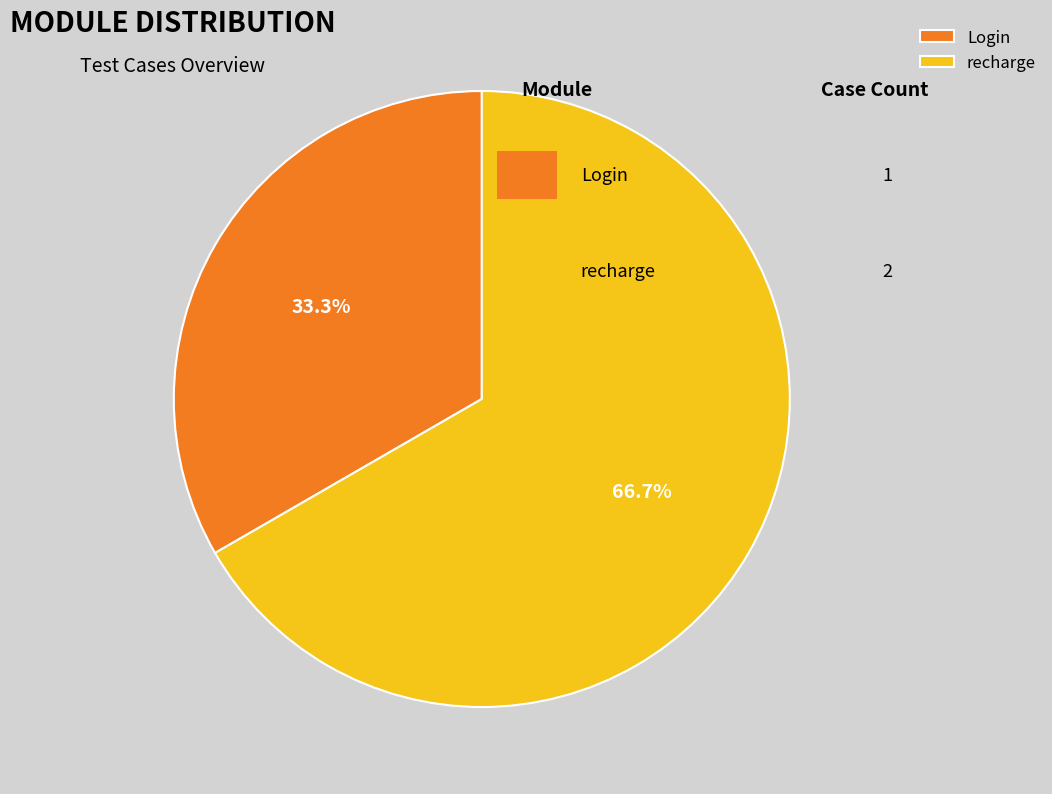

Which category has the smallest portion of the pie?

Login